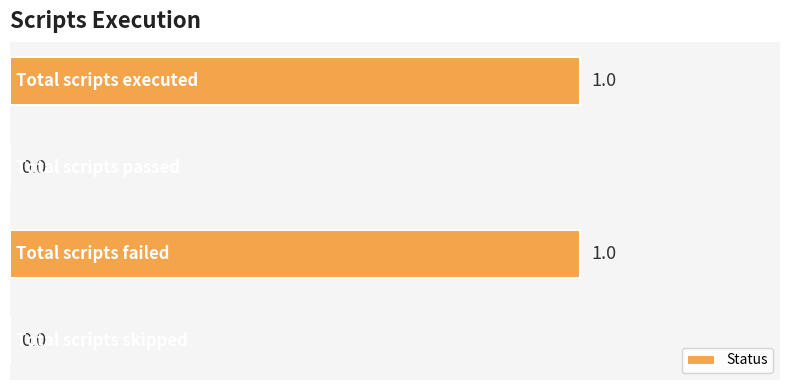

How many positive values are there?

2